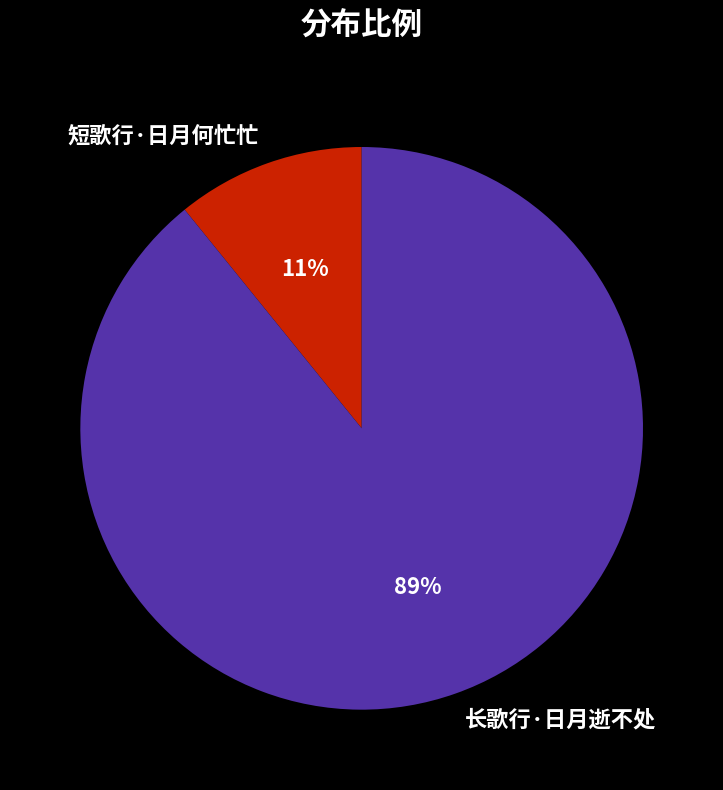

How many segments does this pie chart have?

2